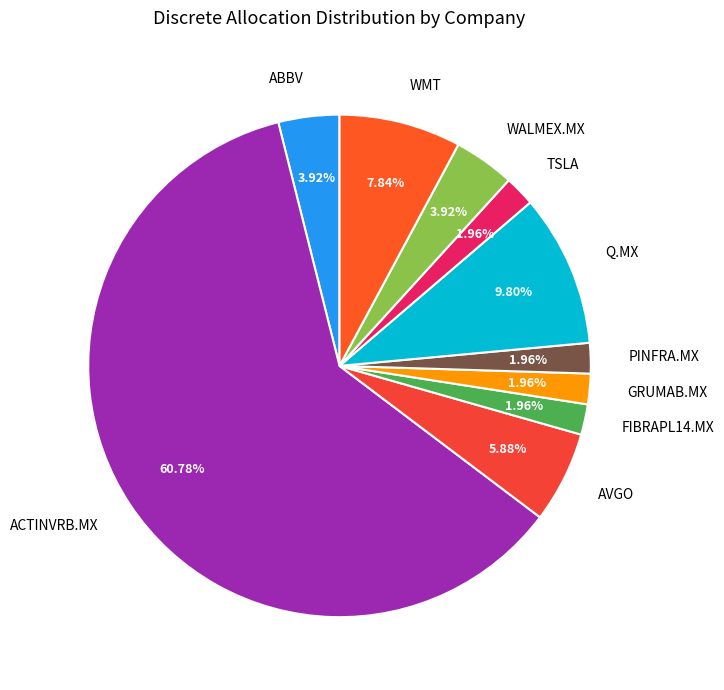

Which category has the biggest portion of the pie?

ACTINVRB.MX